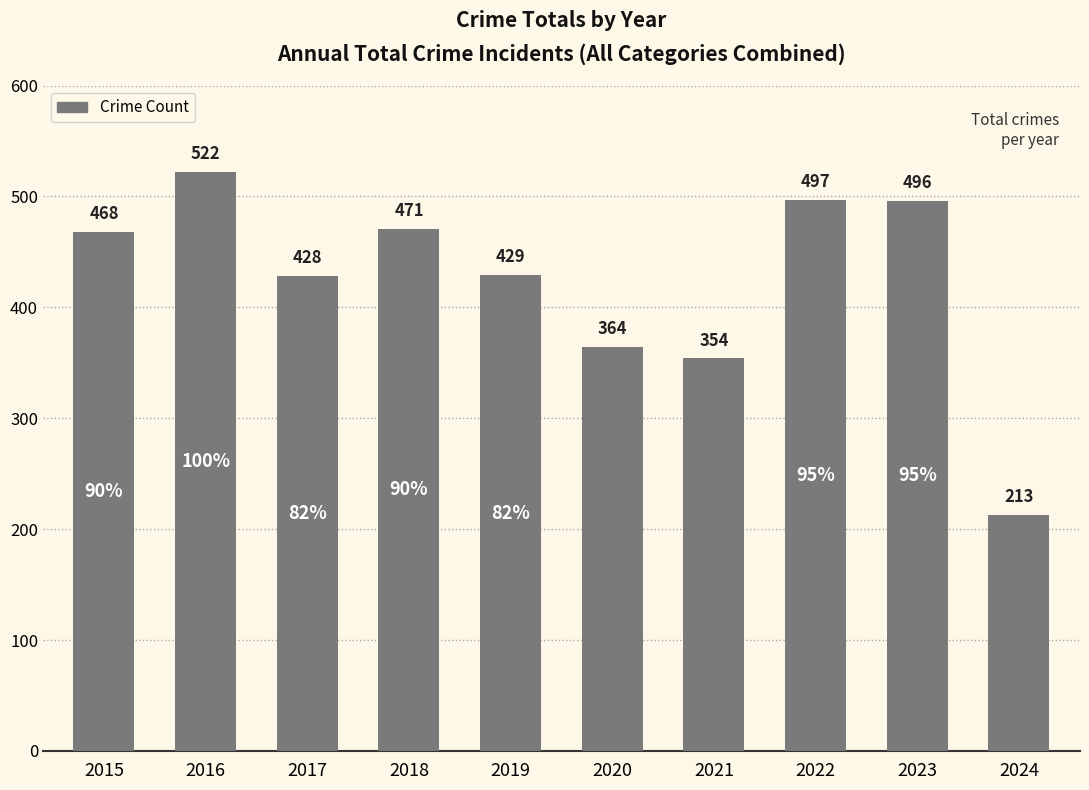

Reading left to right, list all the values displayed in this chart.

468	522	428	471	429	364	354	497	496	213